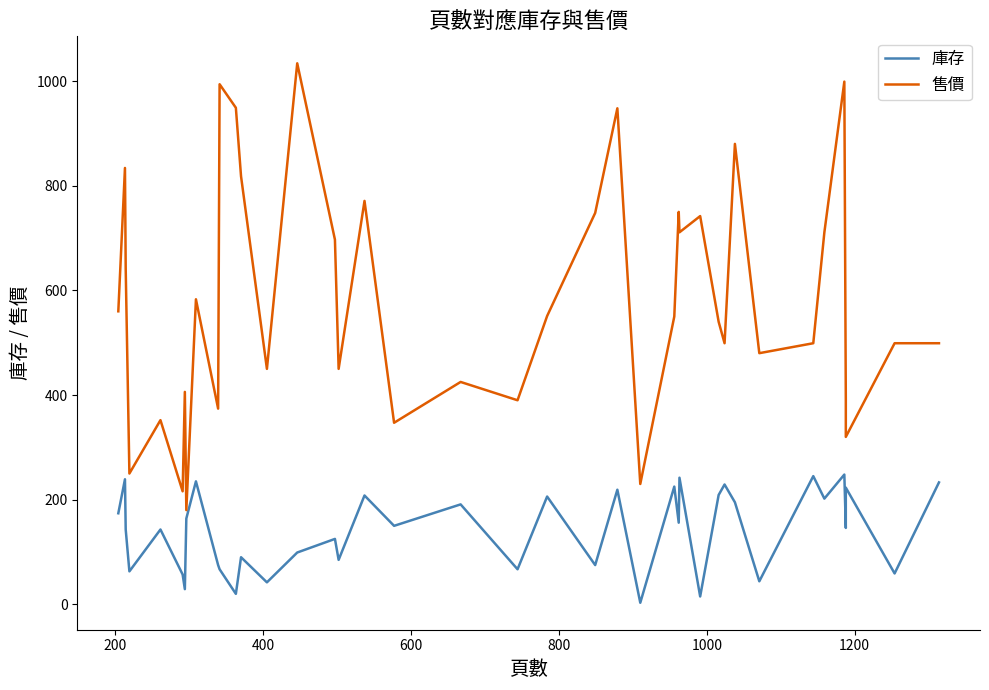

What position from the left is 1000?

6